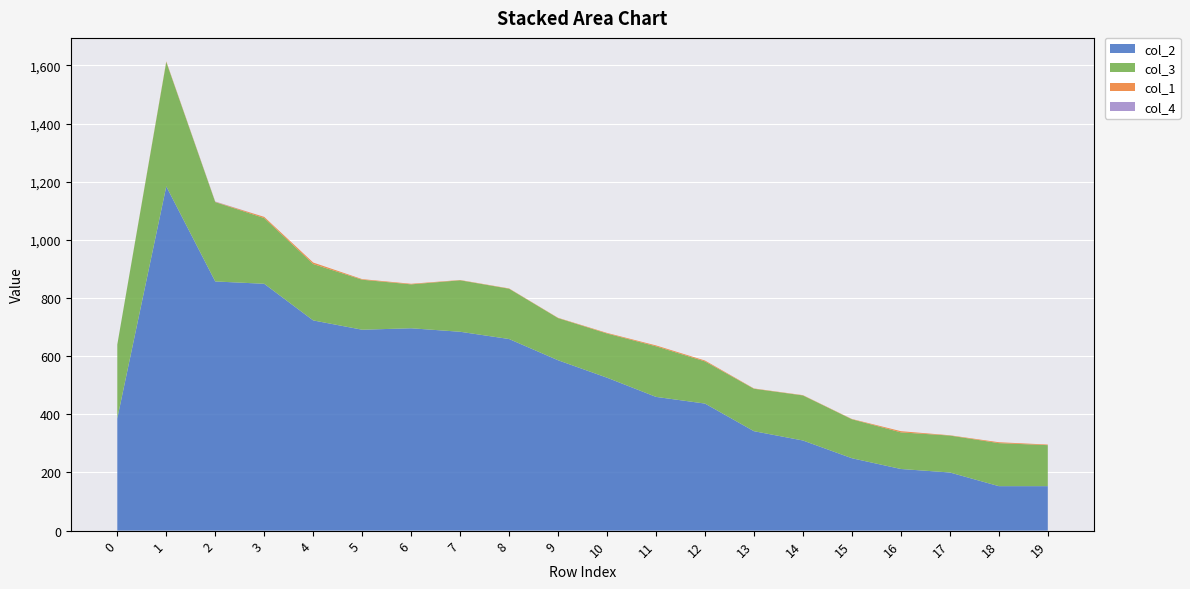

Reading right to left, extract all data points from this chart.

col_2: 153	153	200	212	249	310	342	437	460	526	586	659	684	696	691	723	849	857	1184	386
col_3: 141	148	127	126	134	155	146	145	174	152	145	173	177	151	172	194	226	273	428	254
col_1: 2	3	1	4	1	1	1	3	3	2	1	1	1	2	2	5	4	1	2	0
col_4: 0	0	0	0	0	0	0	0	0	0	0	0	0	0	0	0	0	1	0	0